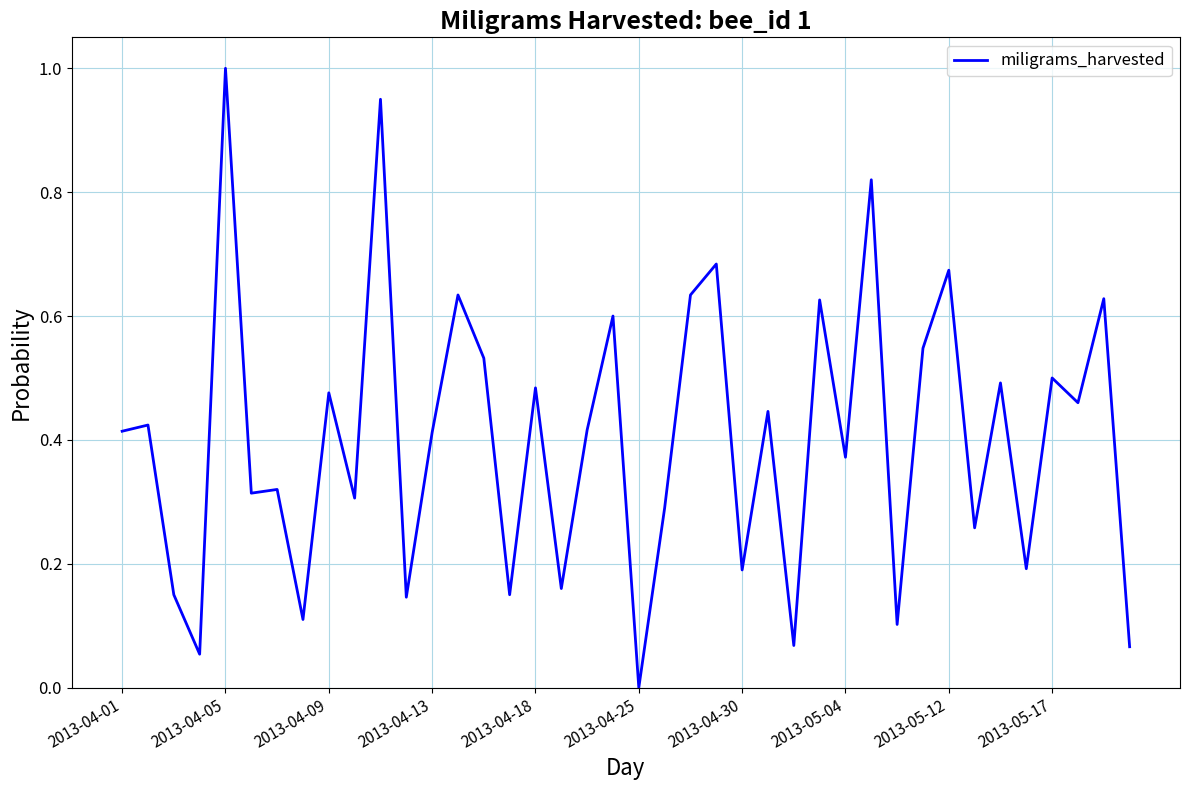

What is the difference between the maximum and minimum values?

1.0